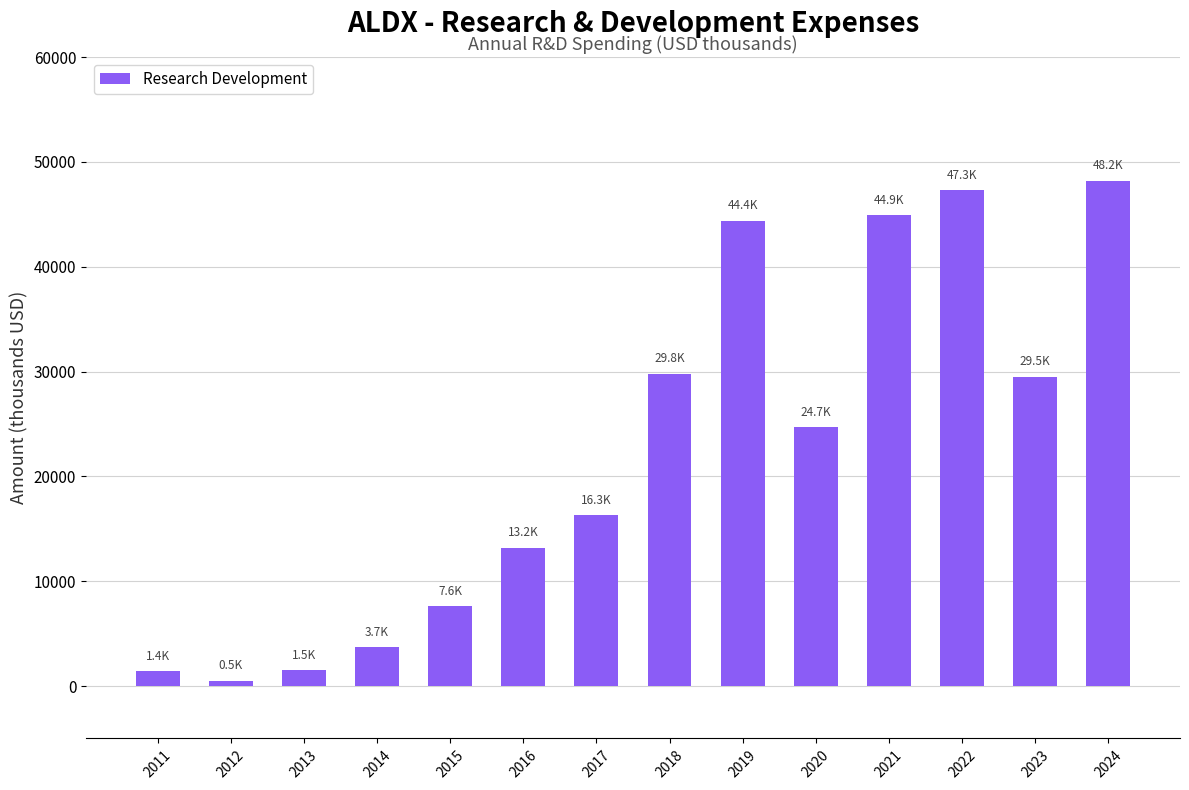

What is the difference between the maximum and minimum values?

47700